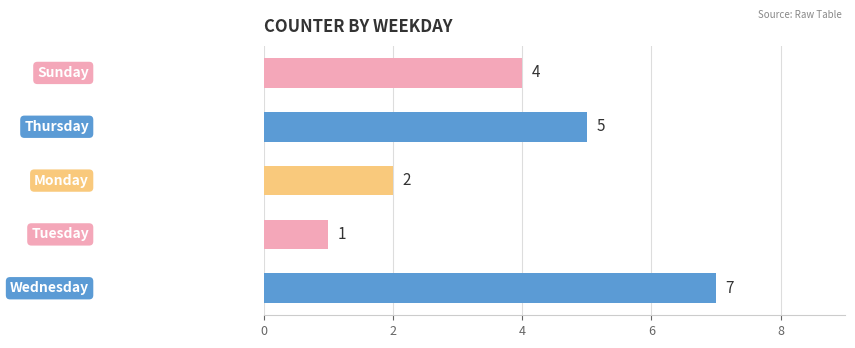

What is the greatest value displayed?

7